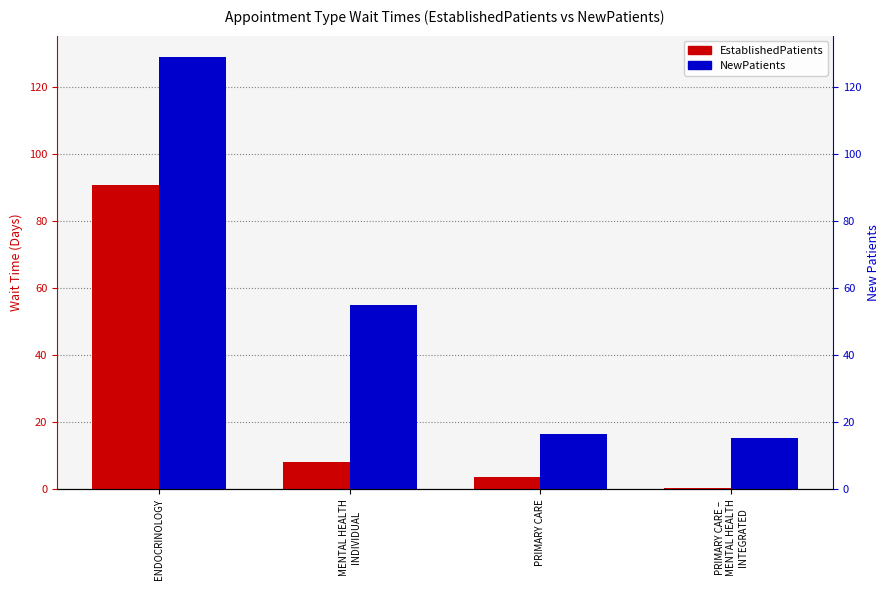

Which series changed the most between MENTAL HEALTH
INDIVIDUAL and PRIMARY CARE?

NewPatients